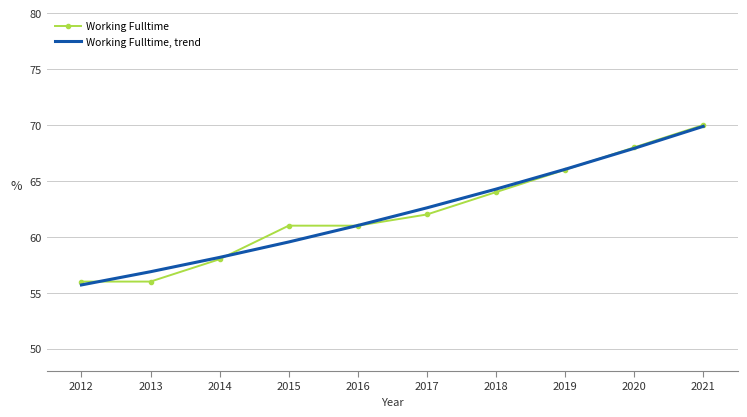

List the labels in order of Working Fulltime, trend value, smallest first.

2012, 2013, 2014, 2015, 2016, 2017, 2018, 2019, 2020, 2021